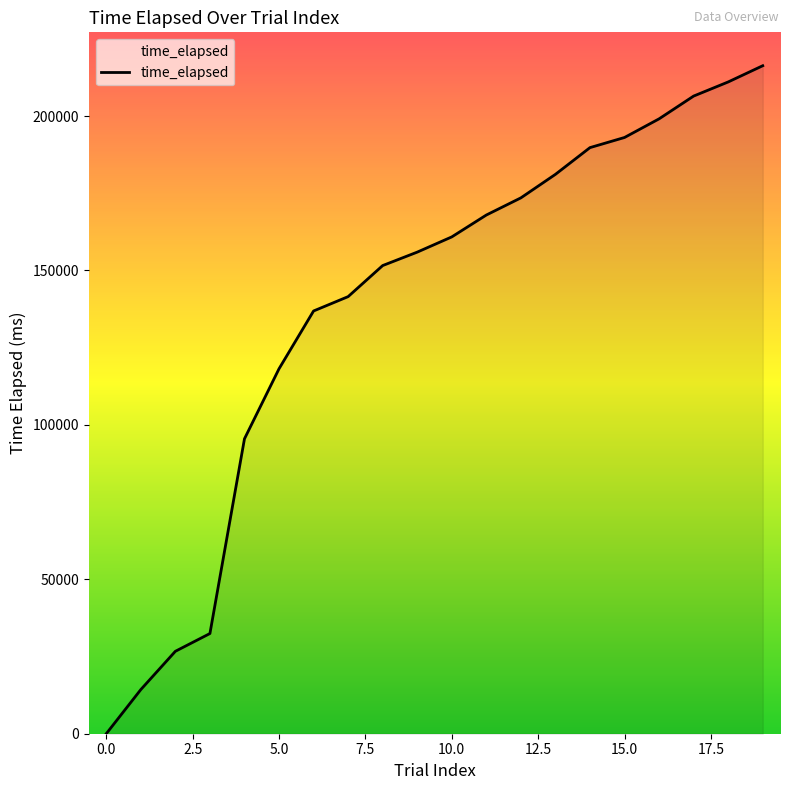

True or false: there are more than 2 points higher than both neighbors.

False